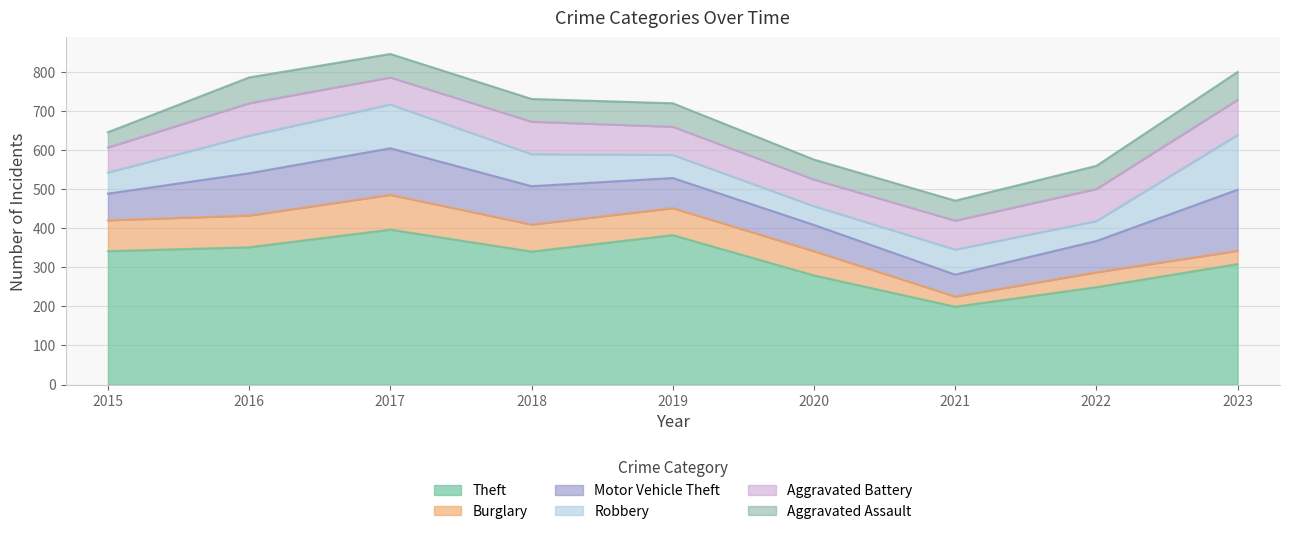

Between 2017 and 2021, which series saw the biggest shift?

Theft